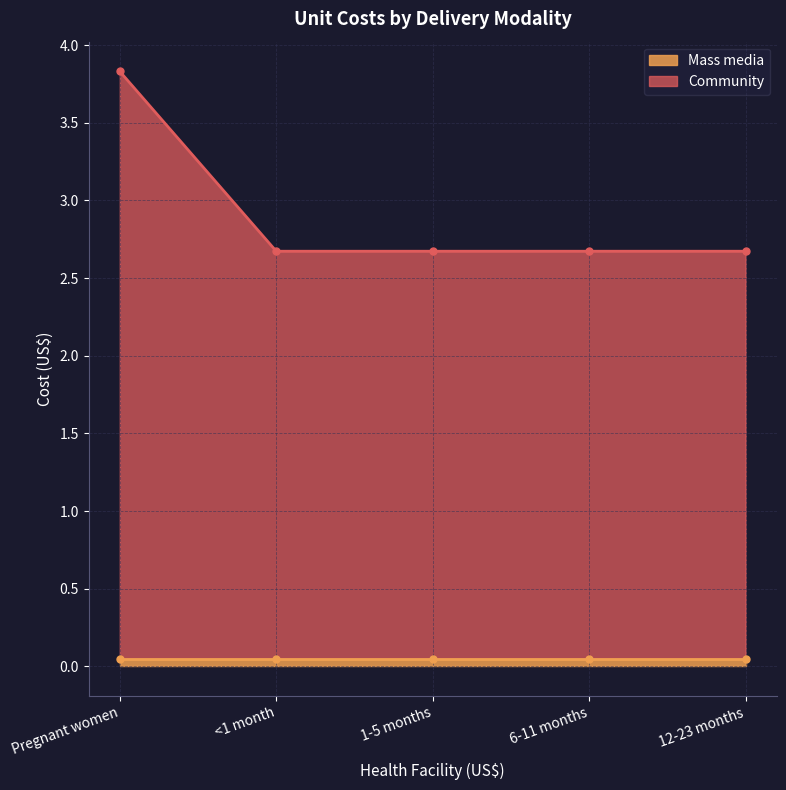

At which category does the chart reach its peak across all series?

Pregnant women